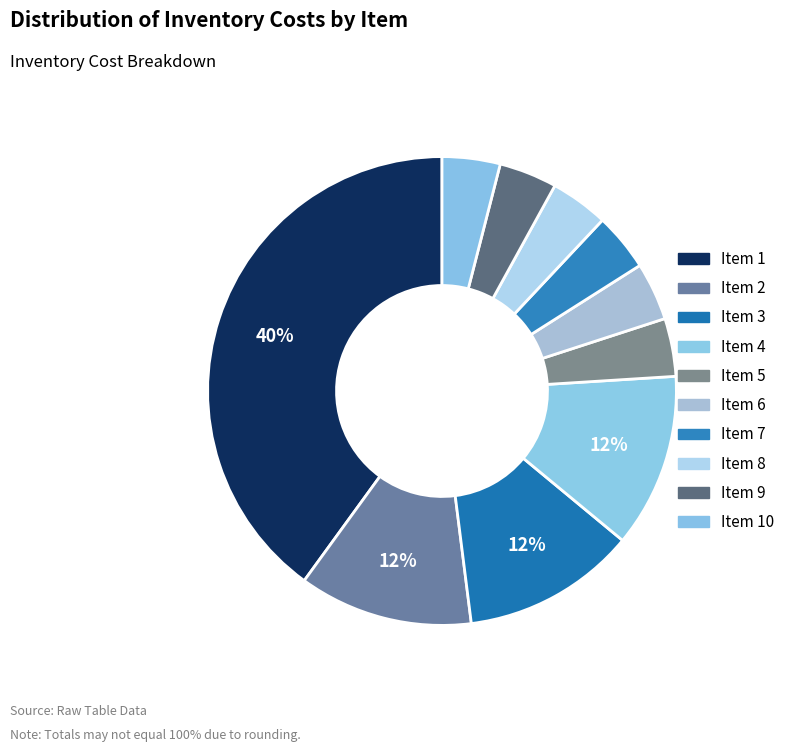

Count the number of slices in the pie.

10